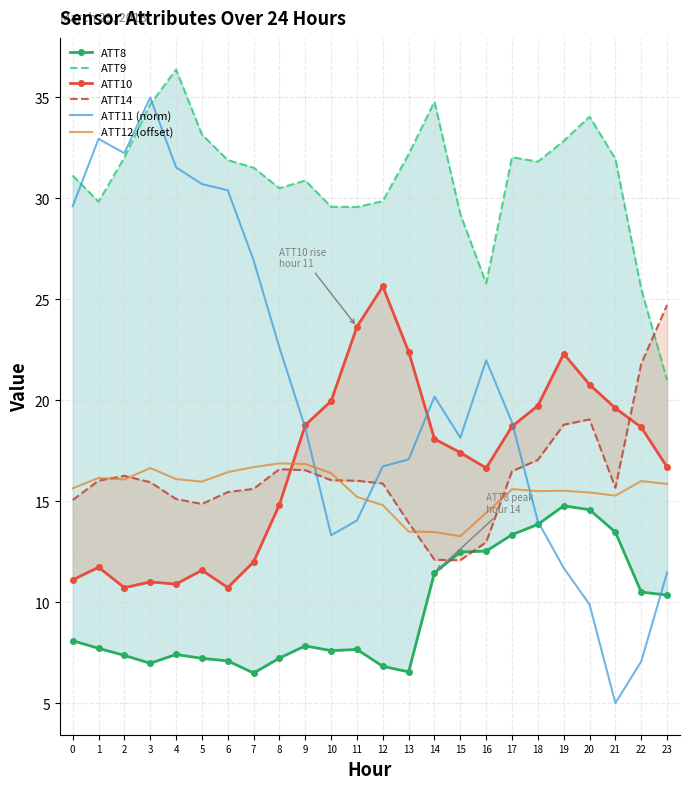

The value of ATT11 (norm) at 18 is 14.0. True or false?

True